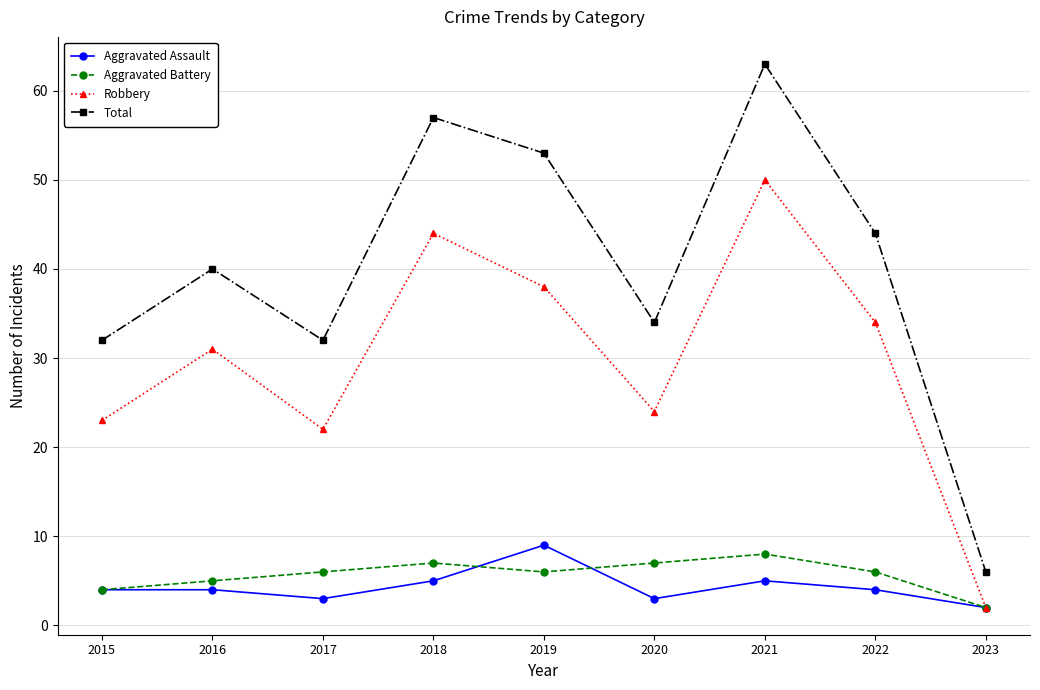

Which category has the lowest value in the Robbery series?

2023